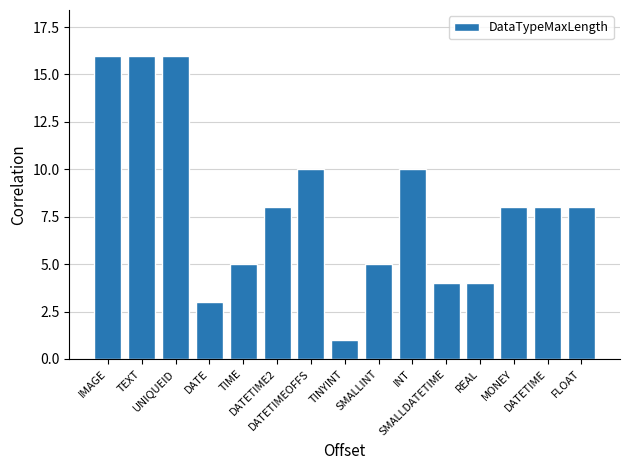

What is the change in value from TEXT to DATETIME2?

-8